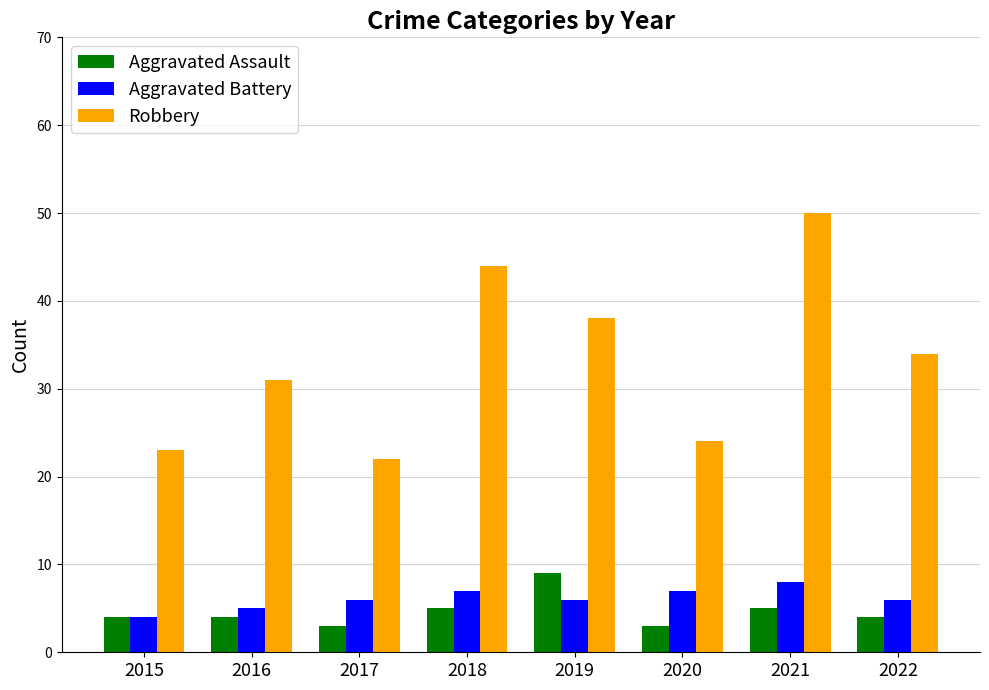

What is the difference between the highest and lowest values at 2016?

27